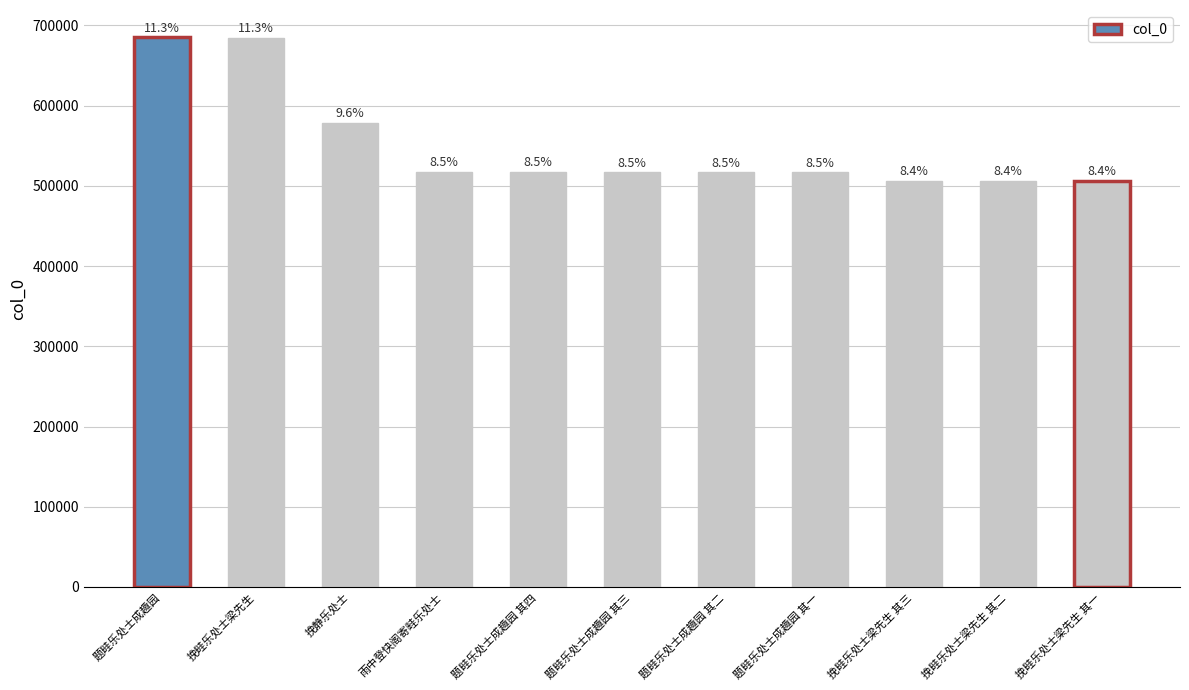

What is the maximum value shown in the chart?

684992